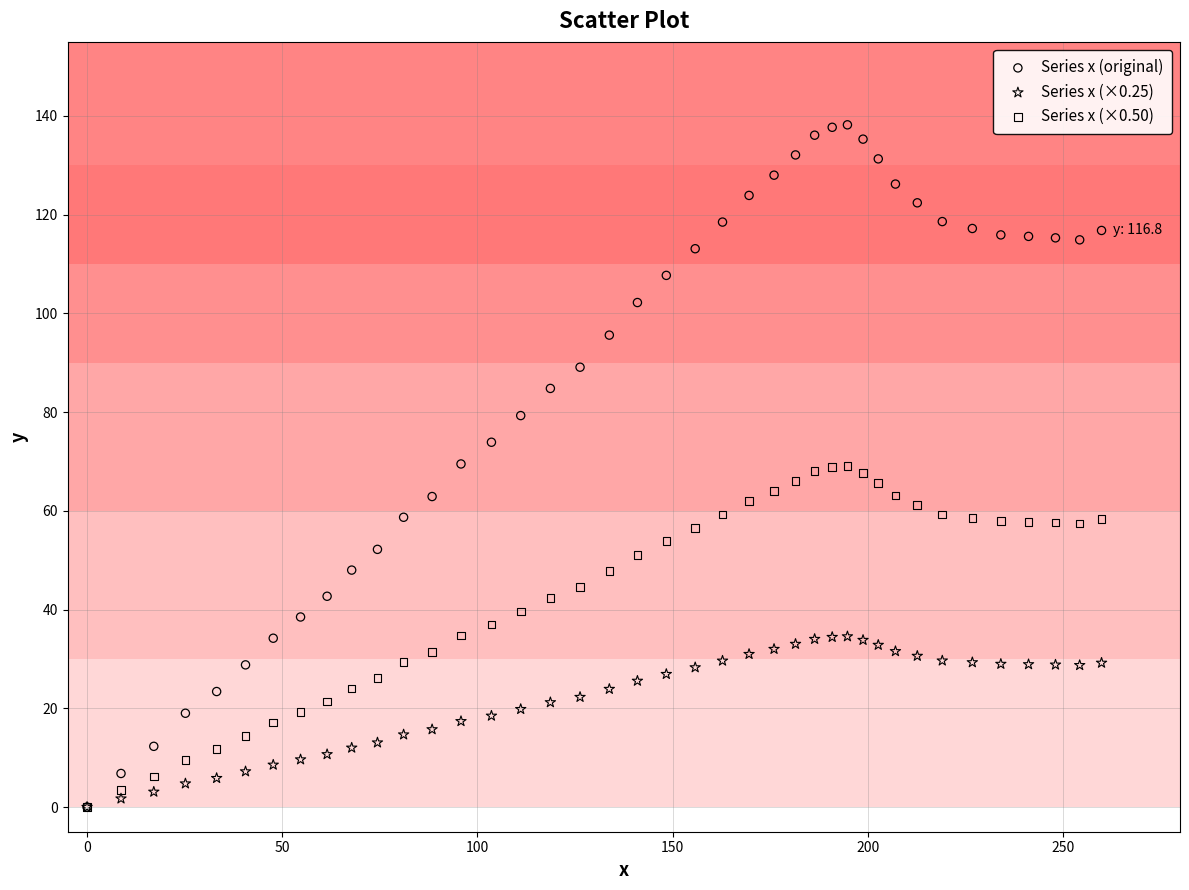

Which series has the largest Y range (max minus min)?

Series x (original)